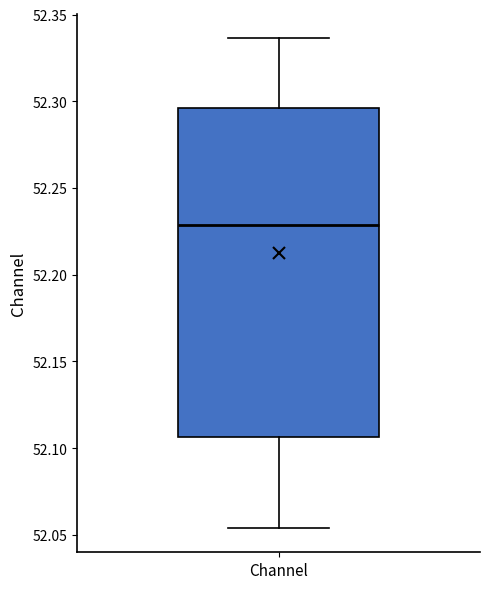

Where does the lower whisker of the box for Channel end on the y-axis? The values are not printed on the chart, so give them approximately, as read against the axis.

52.055